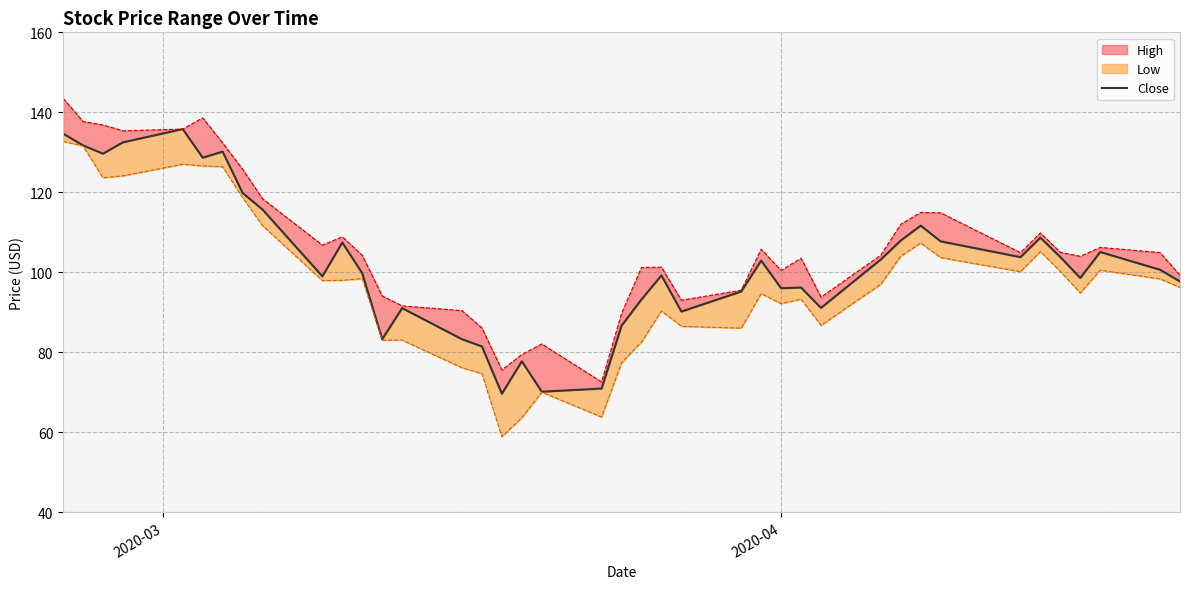

Reading left to right, transcribe all the data shown in this chart.

134.6	131.7	129.6	132.5	135.8	128.6	130.2	119.8	115.7	99.0	107.4	99.7	83.2	91.0	83.2	81.4	69.6	77.7	70.1	70.9	86.6	93.2	99.2	90.2	95.2	102.9	96.0	96.2	91.1	103.2	107.9	111.6	107.7	103.8	108.6	103.8	98.5	105.0	100.6	97.7